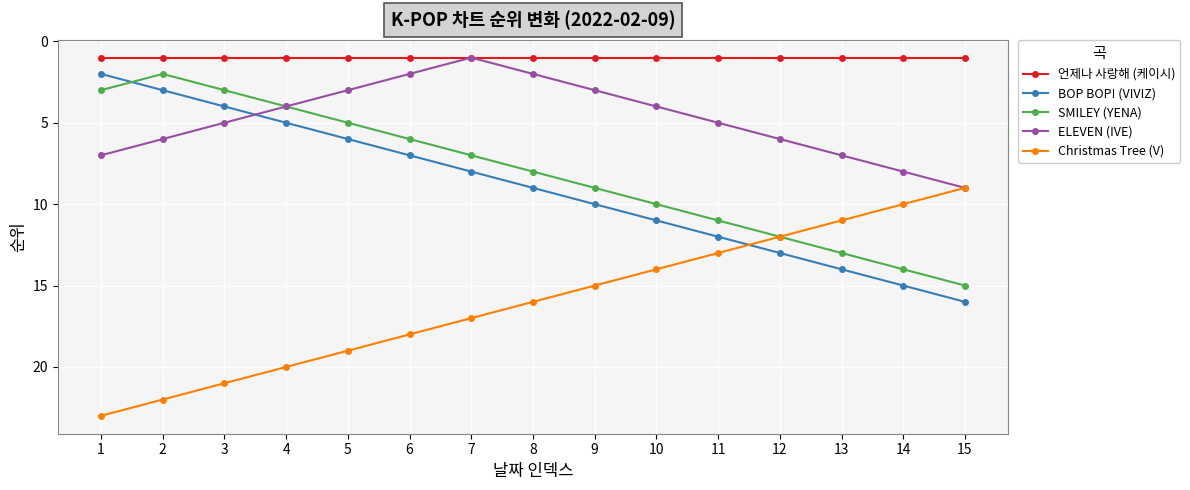

List the series in order of their peak value, lowest first.

언제나 사랑해 (케이시), ELEVEN (IVE), SMILEY (YENA), BOP BOP! (VIVIZ), Christmas Tree (V)